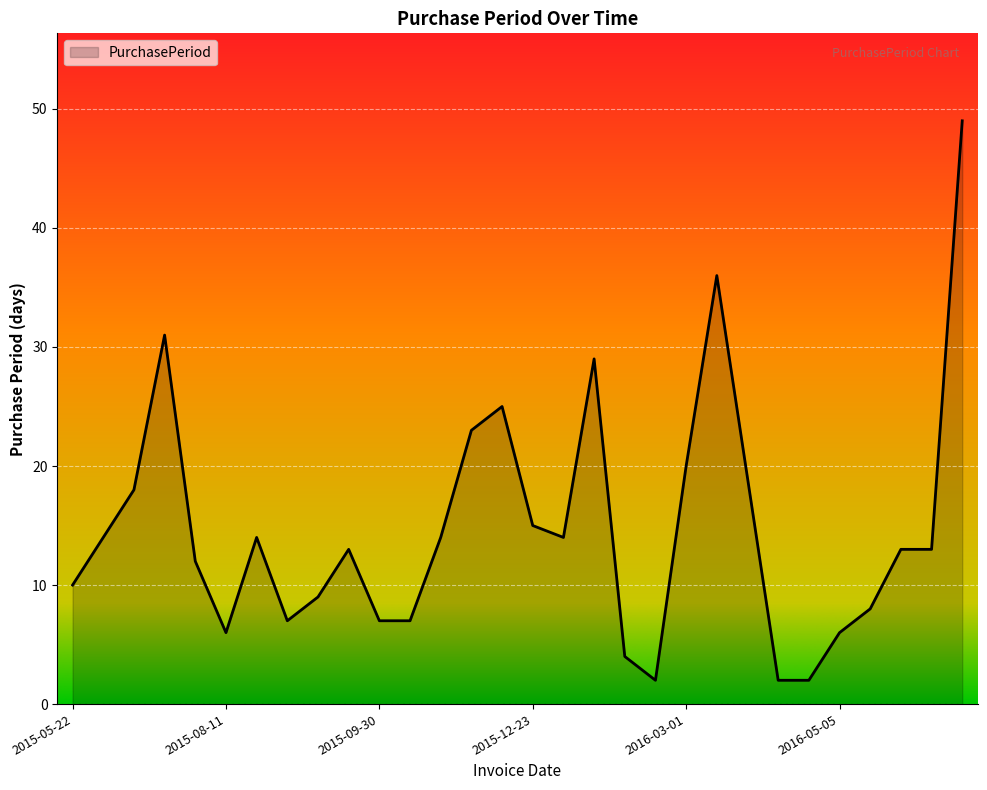

Reading right to left, transcribe all the data shown in this chart.

49	13	13	8	6	2	2	19	36	20	2	4	29	14	15	25	23	14	7	7	13	9	7	14	6	12	31	18	14	10